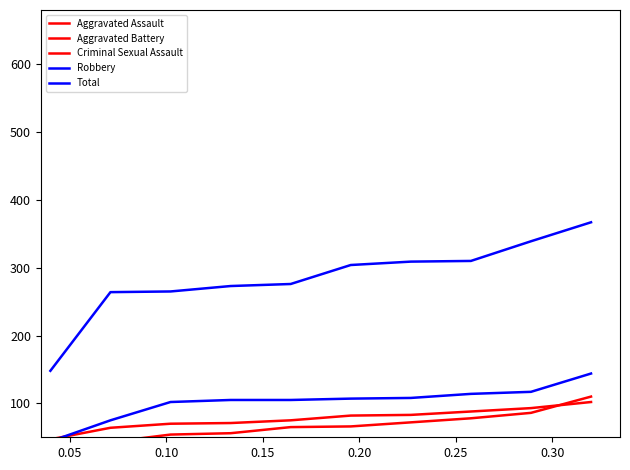

Which has a higher value, 0.15 or 0.10?

0.15